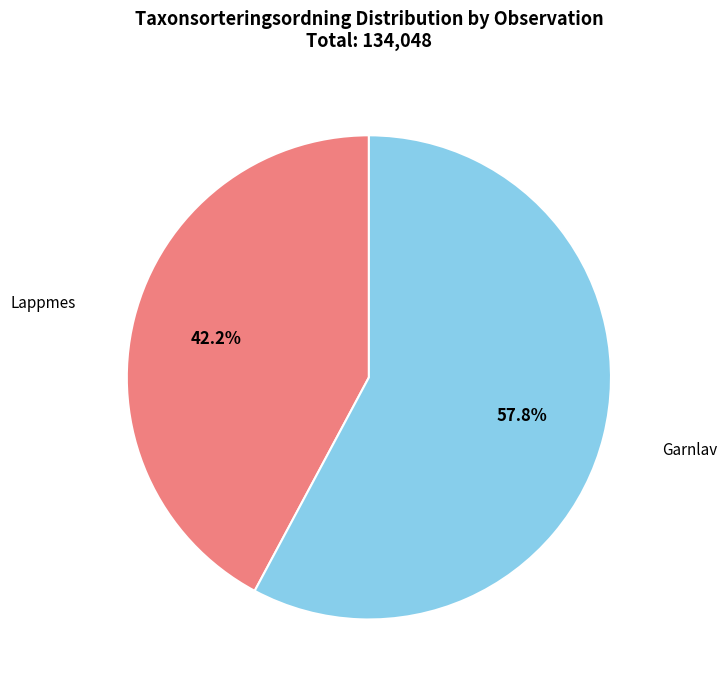

What percentage do Garnlav and Lappmes together represent?

100.0%